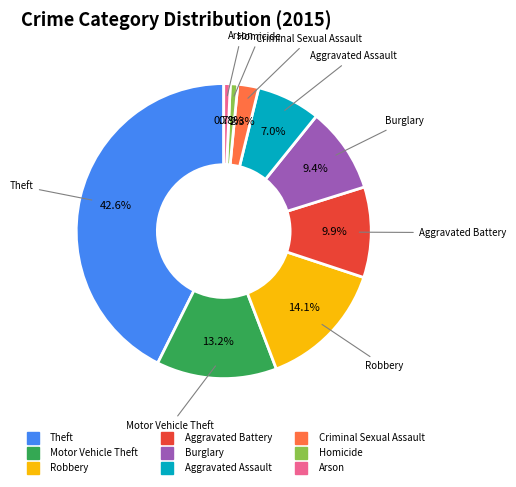

To the nearest percent, what portion does Burglary represent?

9%